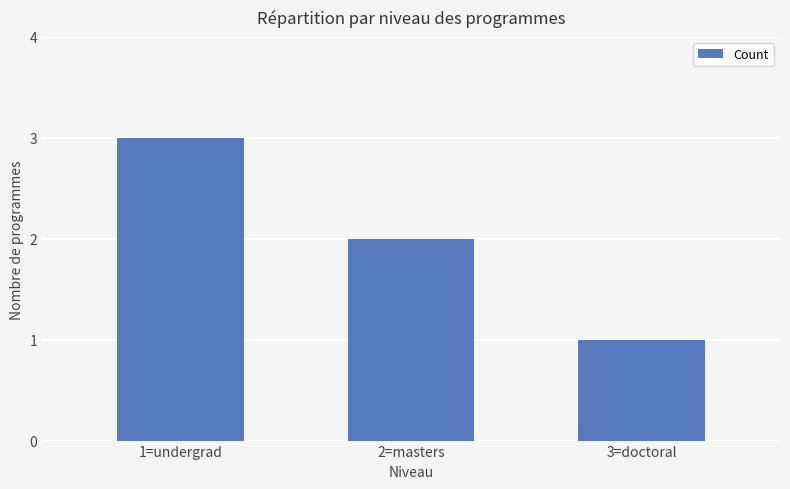

Reading left to right, transcribe all the data shown in this chart.

3	2	1